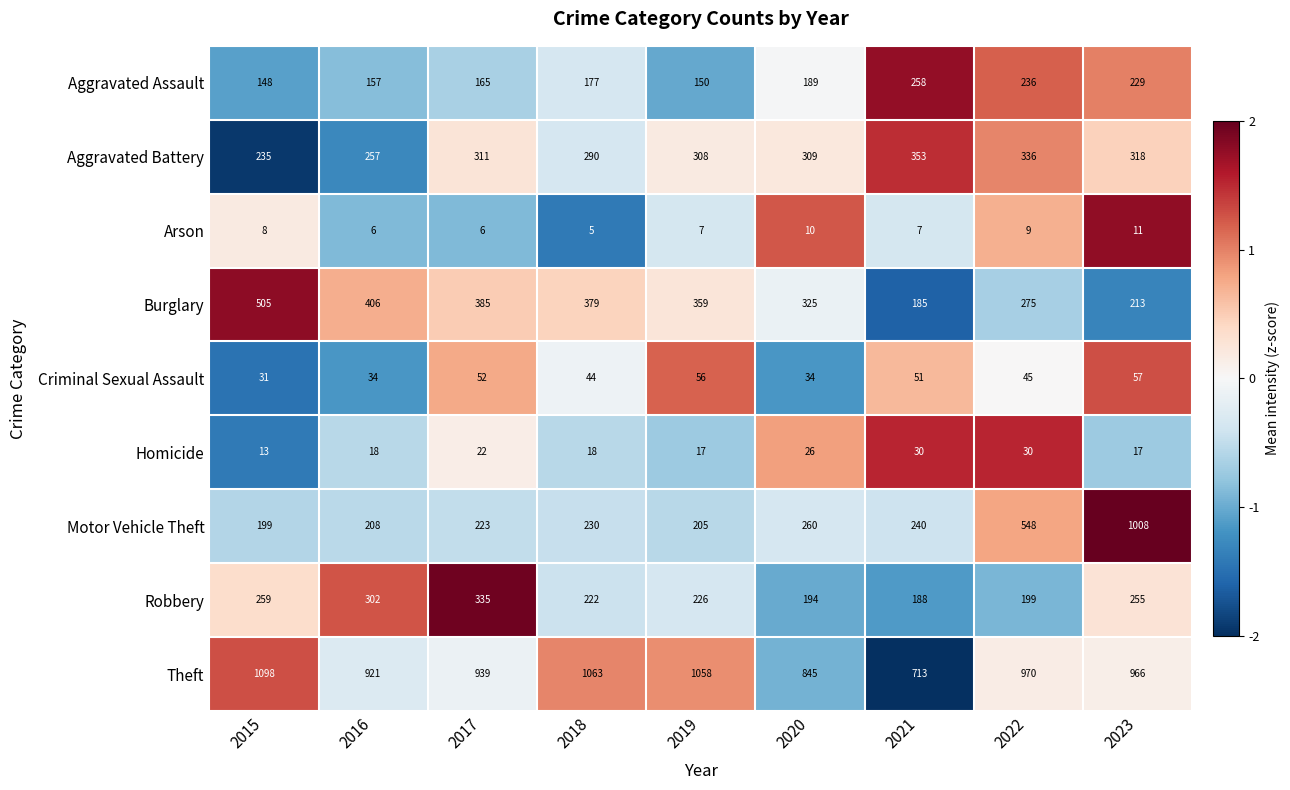

What is the sum of all Arson values?

69